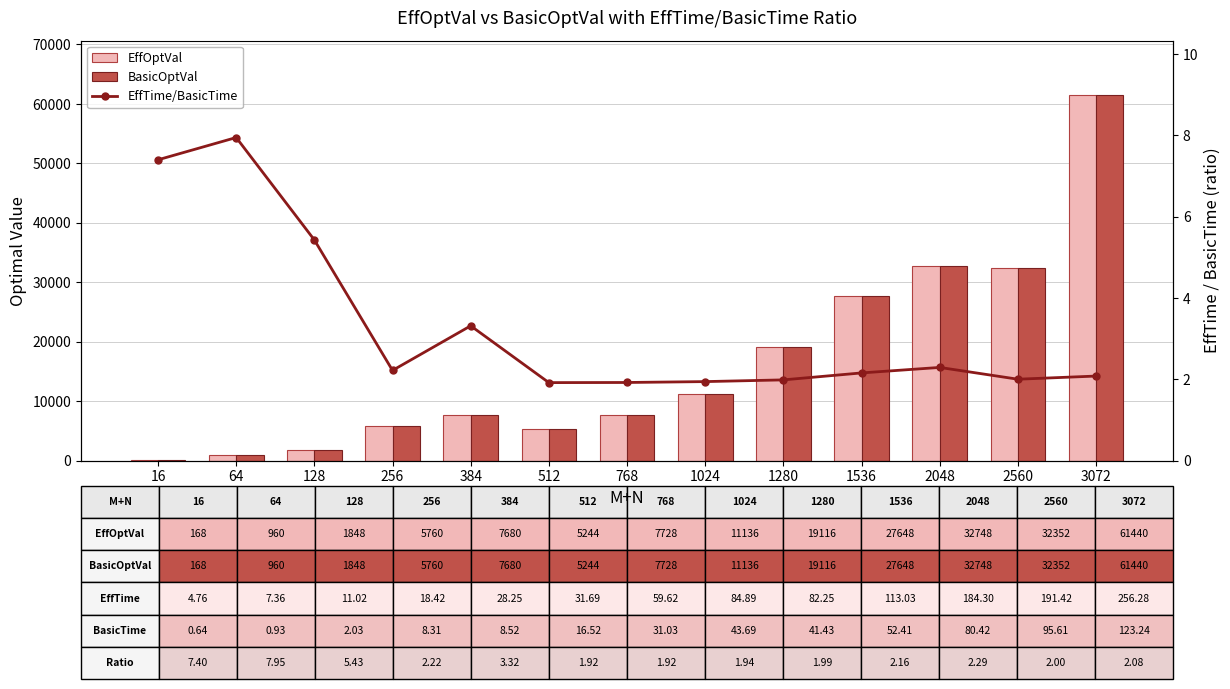

Which label corresponds to the smallest value in the chart?

512